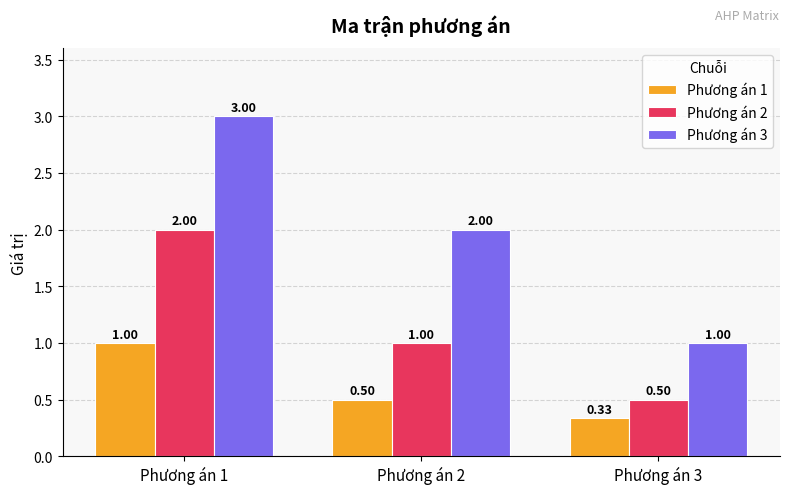

Which series changed the most between Phương án 1 and Phương án 3?

Phương án 3